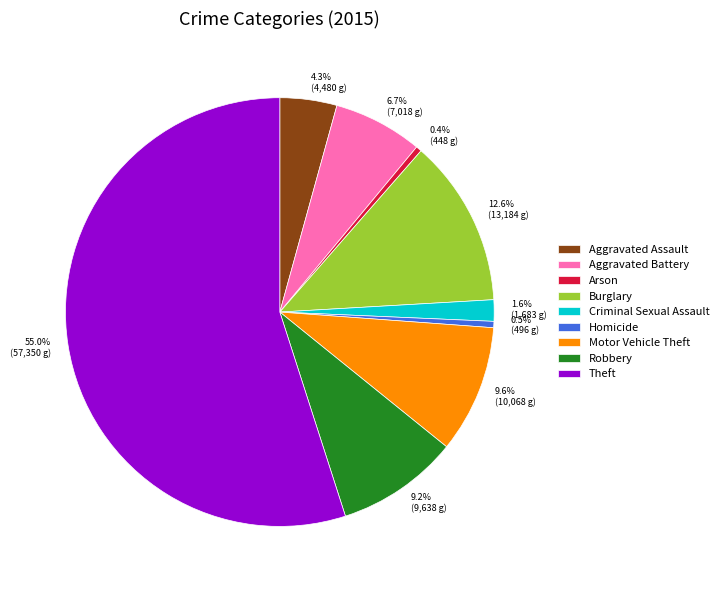

What portion of the pie excludes Burglary?

87.4%